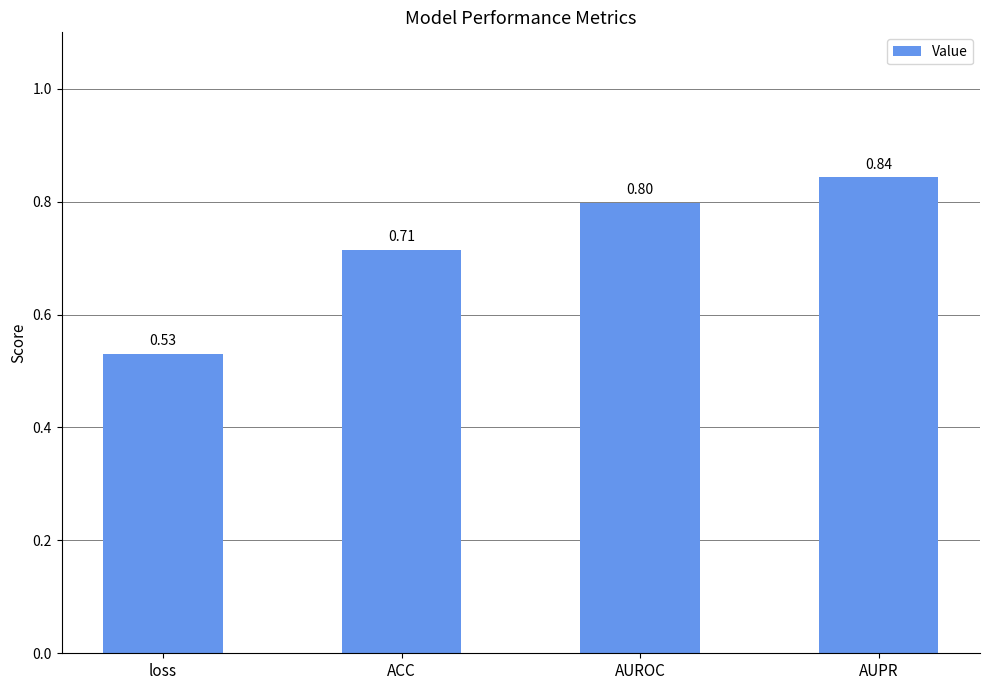

Read the value at AUPR.

0.8